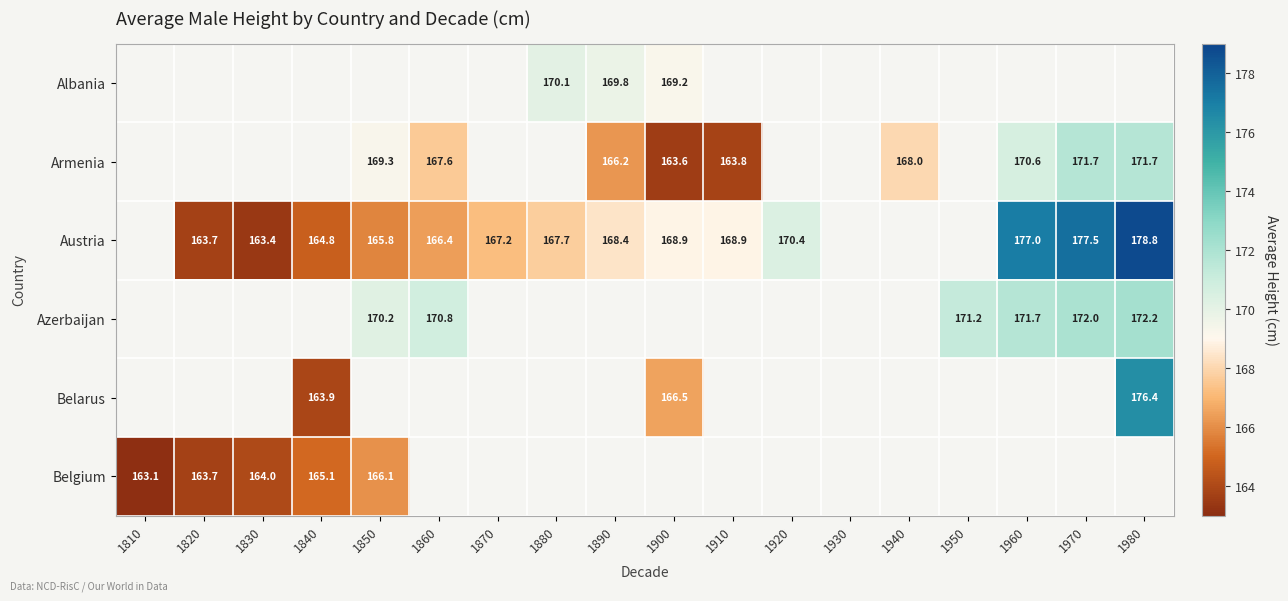

What is the spread (max minus min) of values at 1900?

5.6